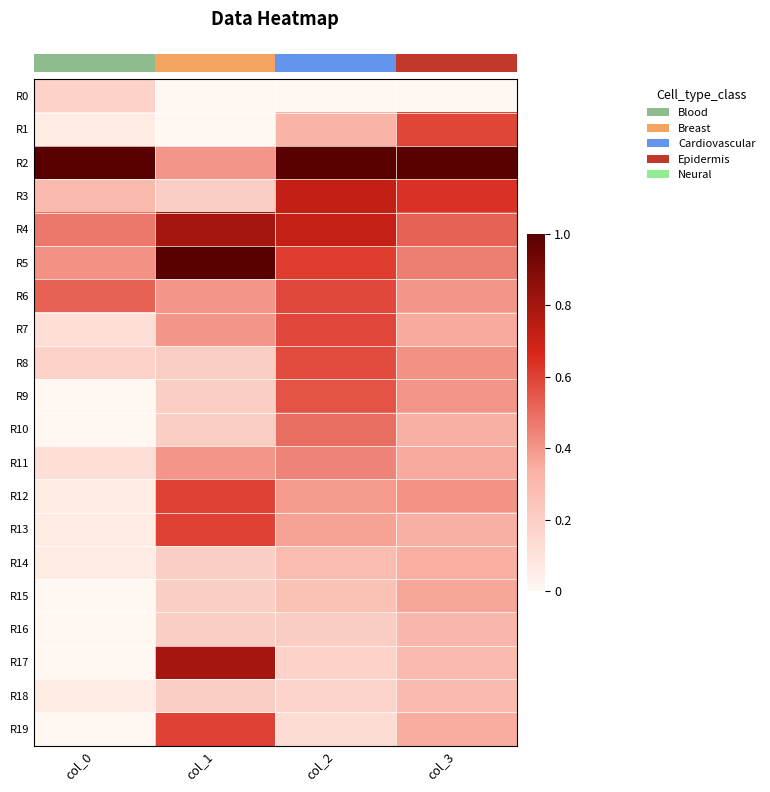

Which has a higher value, col_0 or col_2?

col_0